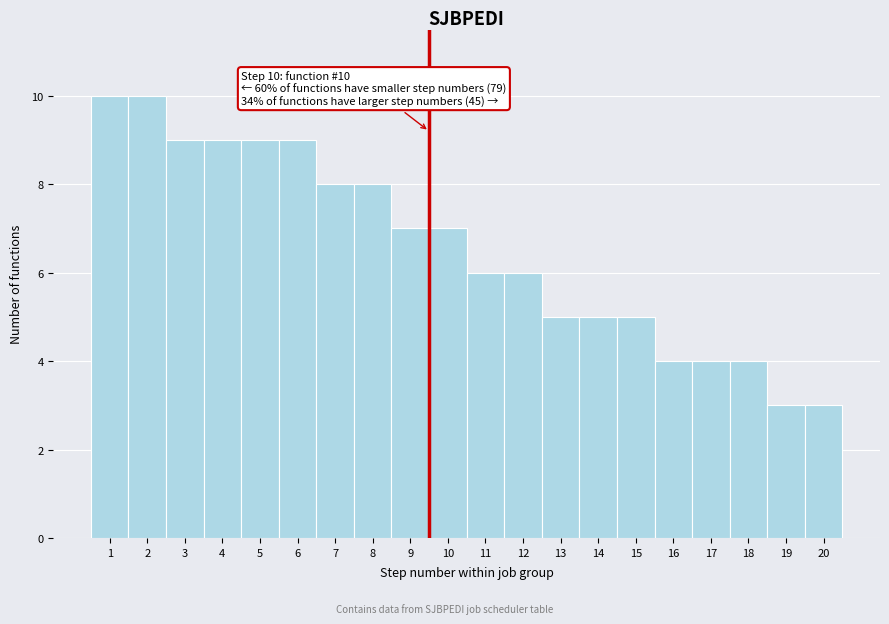

Reading left to right, list all the values displayed in this chart.

1=10	2=10	3=9	4=9	5=9	6=9	7=8	8=8	9=7	10=7	11=6	12=6	13=5	14=5	15=5	16=4	17=4	18=4	19=3	20=3